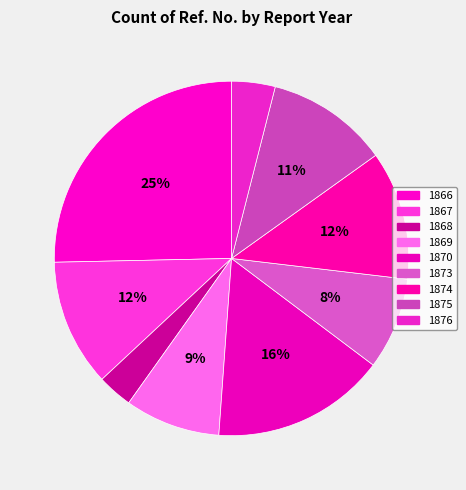

What percentage is the 1874 slice, to the nearest percent?

12%